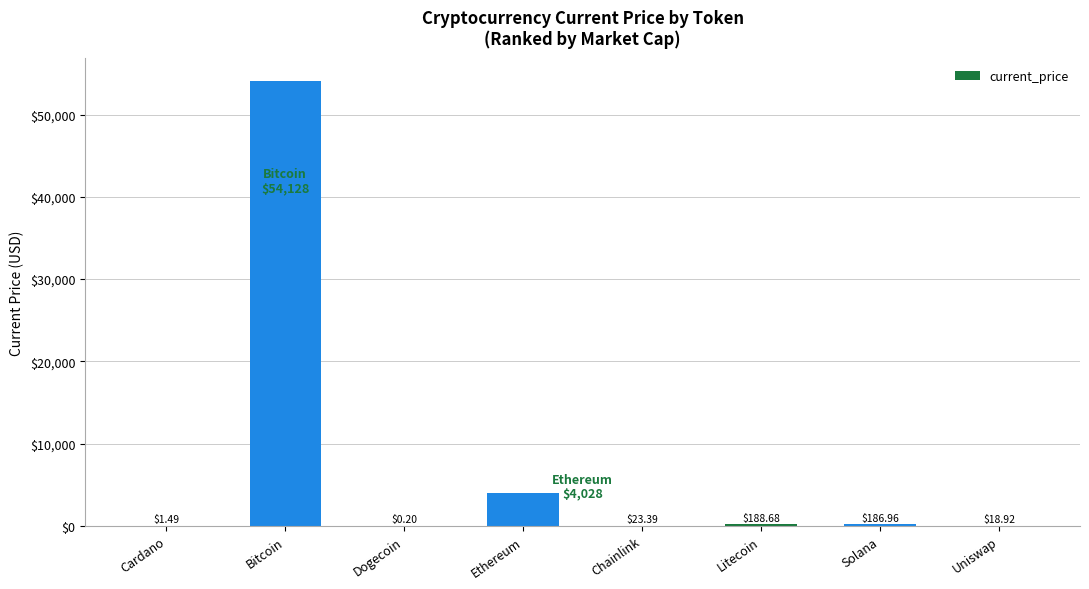

Count the number of data series in this chart.

1